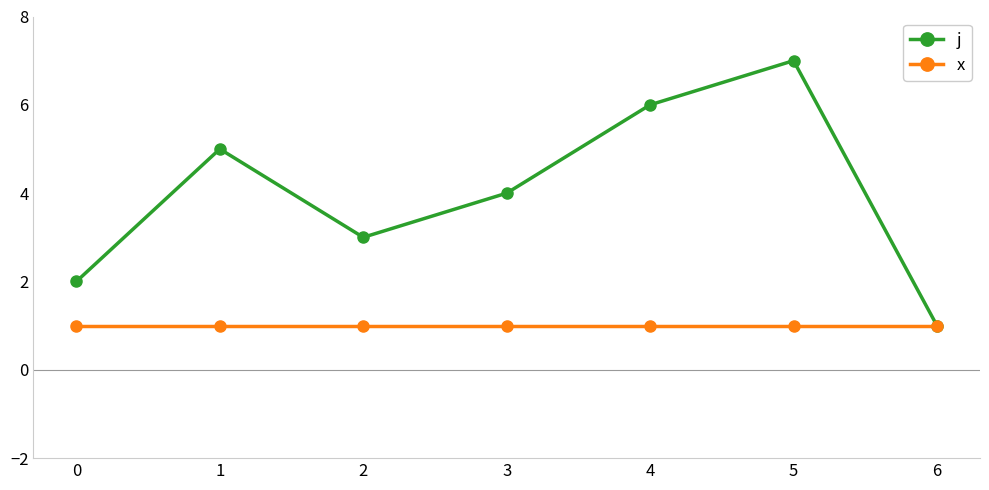

Rank the categories by j value from lowest to highest.

6, 0, 2, 3, 1, 4, 5